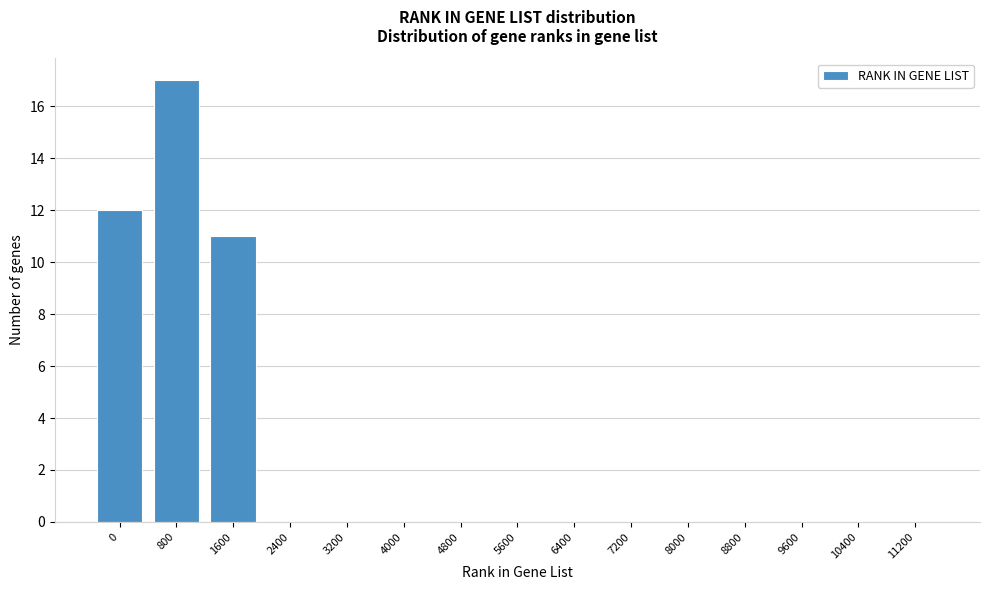

Reading left to right, transcribe all the data shown in this chart.

0=12	800=17	1600=11	2400=0	3200=0	4000=0	4800=0	5600=0	6400=0	7200=0	8000=0	8800=0	9600=0	10400=0	11200=0